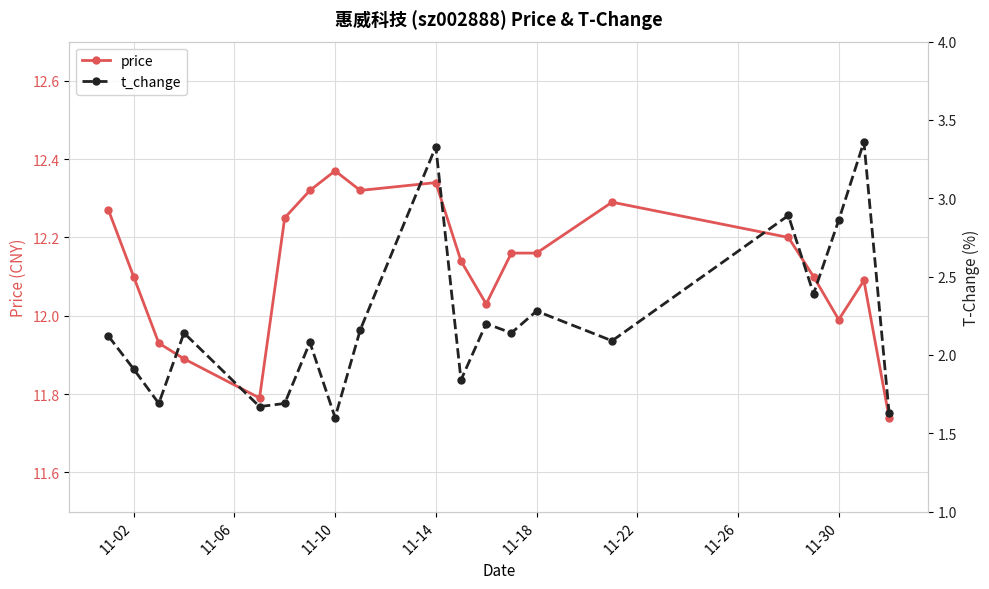

True or false: price has a value of 6.7 at 11-18.

False